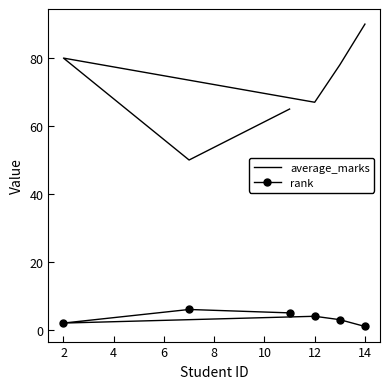

What is the sum of all rank values?

21